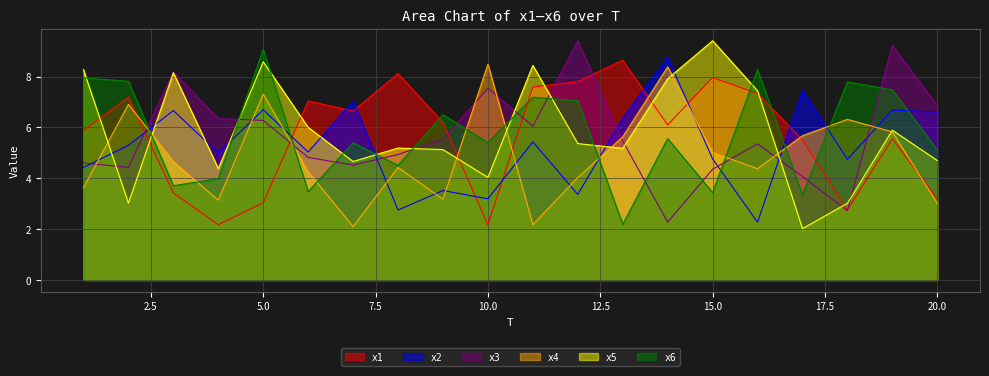

What is the value of the x2 point at the 7th from the left?

7.0